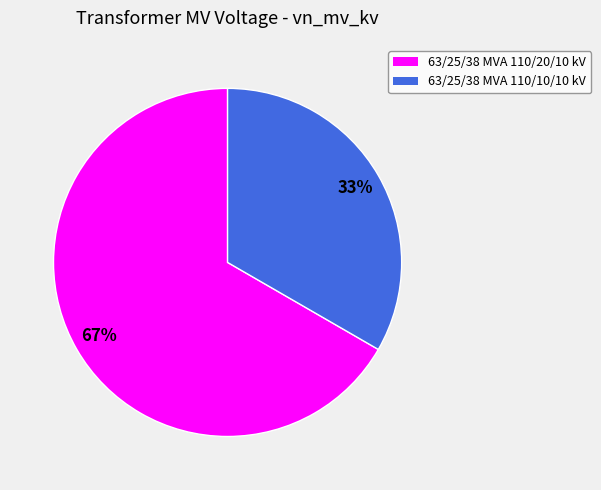

The 63/25/38 MVA 110/10/10 kV slice represents 33% of the pie. True or false?

True